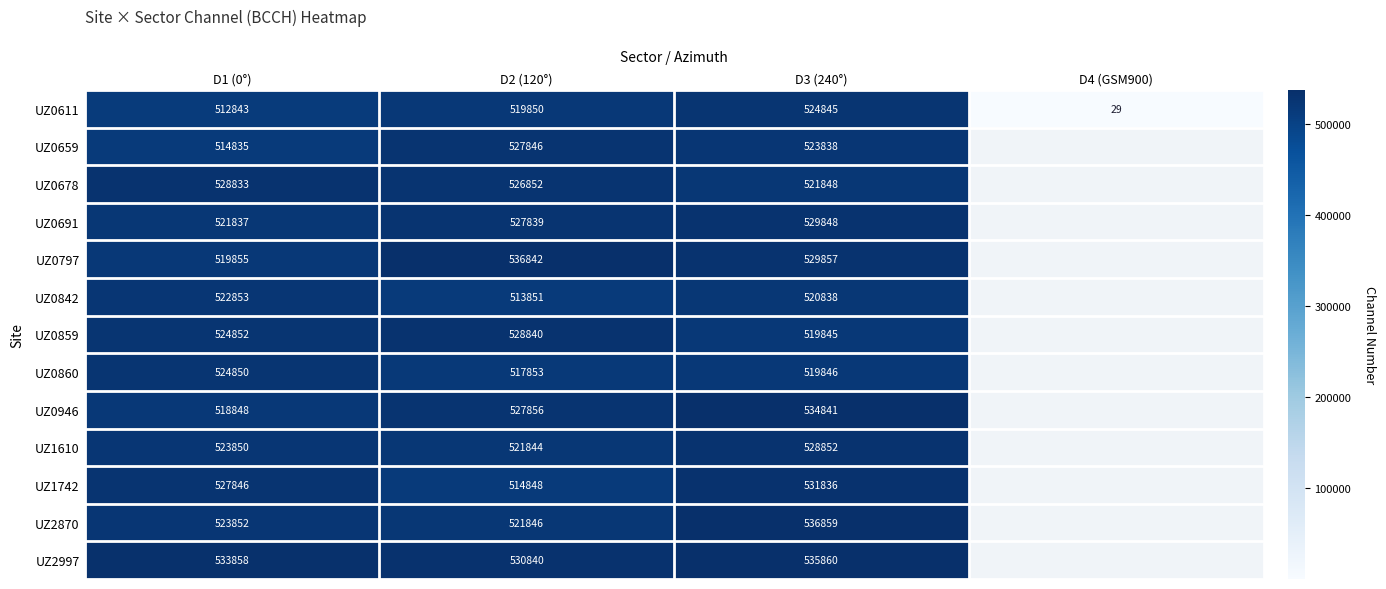

Which series changed the most between D2 (120°) and D3 (240°)?

UZ1742